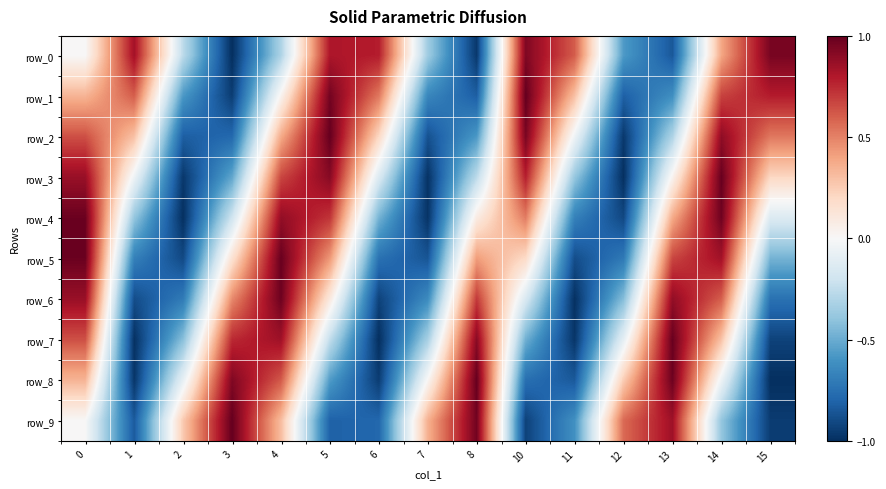

How many values in row_7 are below zero?

9